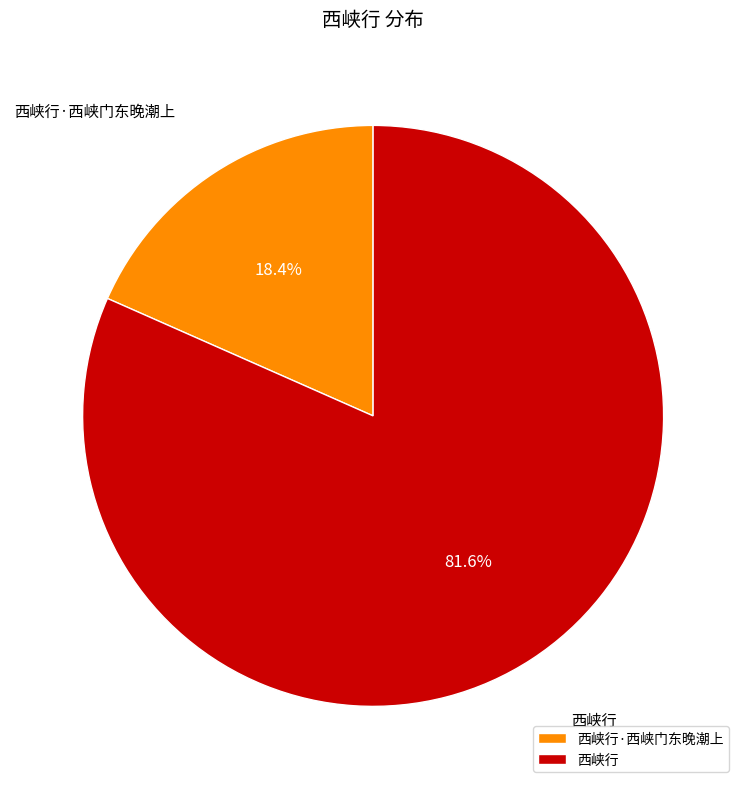

Count the number of slices in the pie.

2